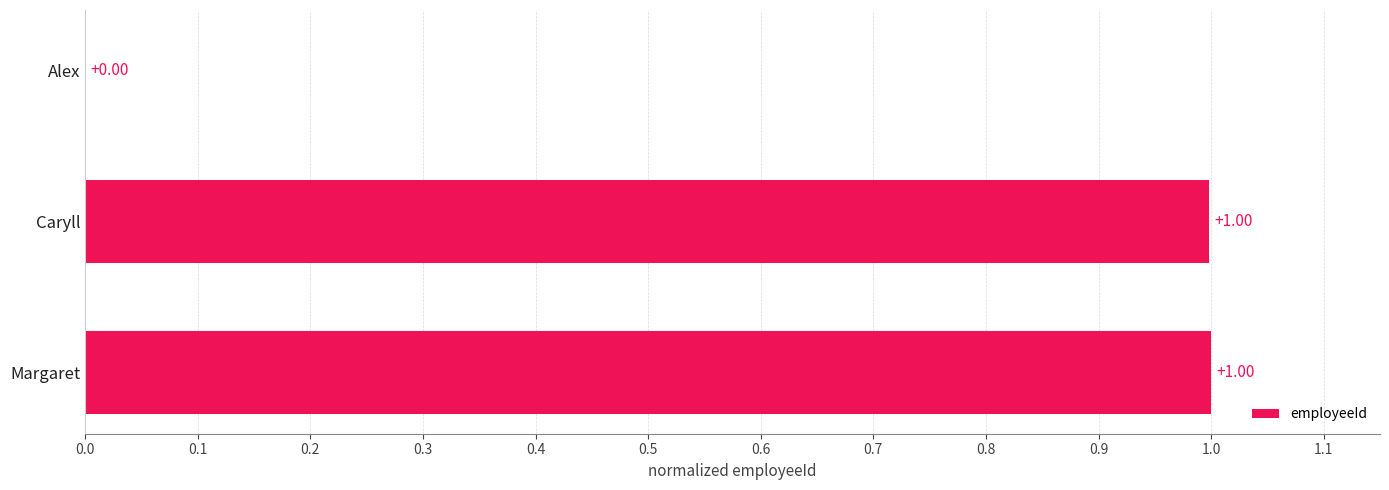

What is the change in value from Alex to Margaret?

+1.0